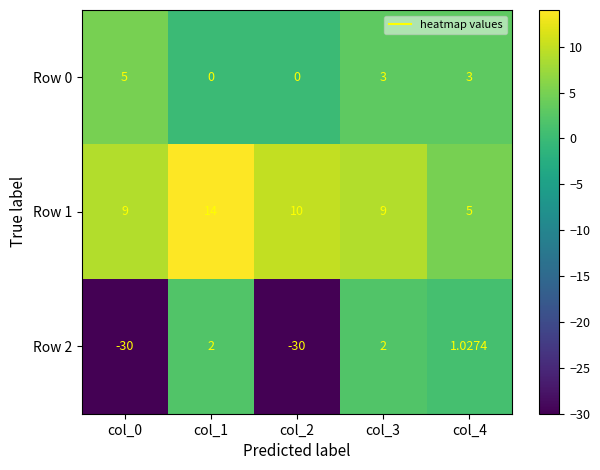

What is the difference between the highest and lowest values at col_4?

4.0